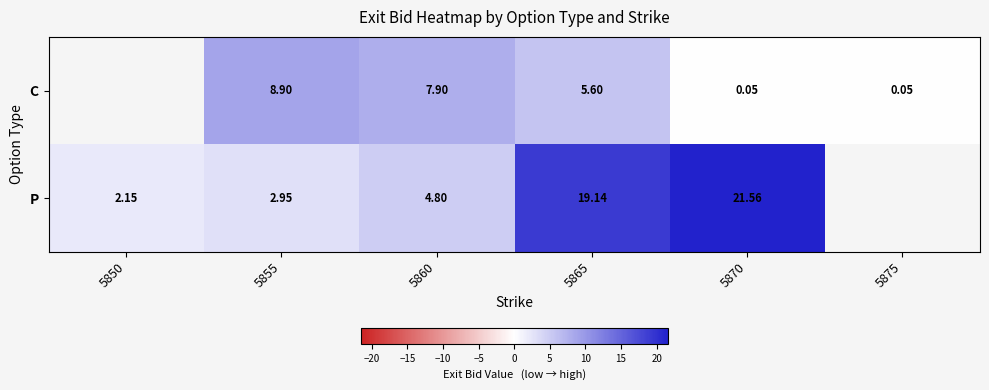

What is the difference between the P values at 5870 and 5855?

18.6